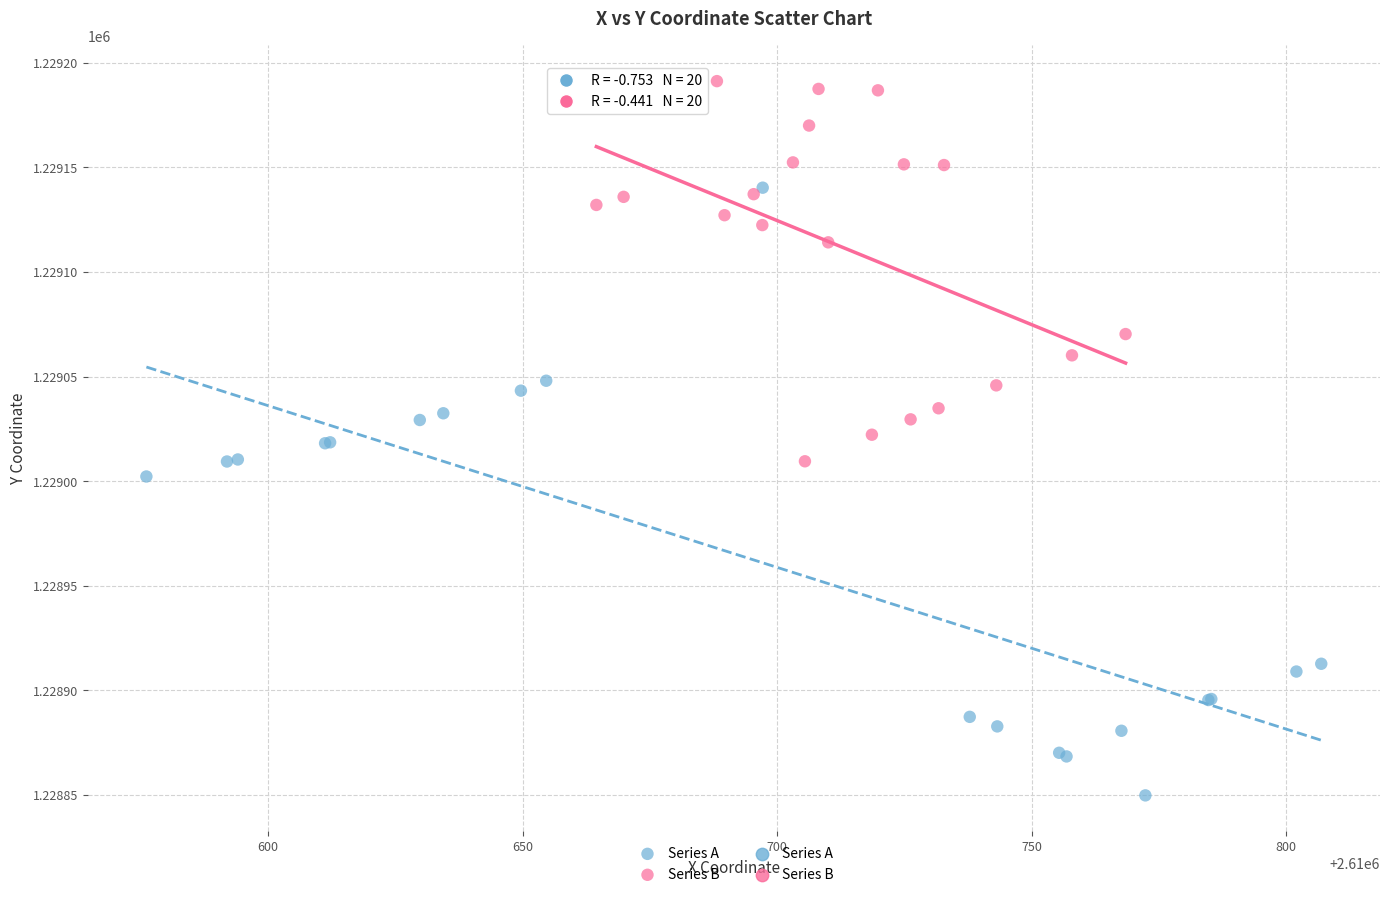

Which series contains the lowest Y value?

Series A